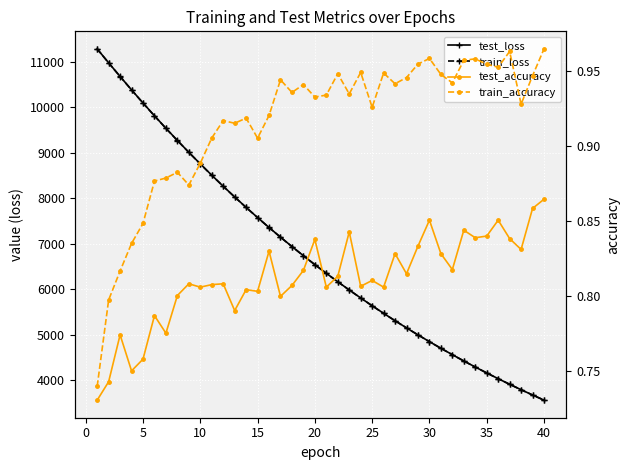

Is the value of test_accuracy at 16 greater than the value of train_loss at 21?

No